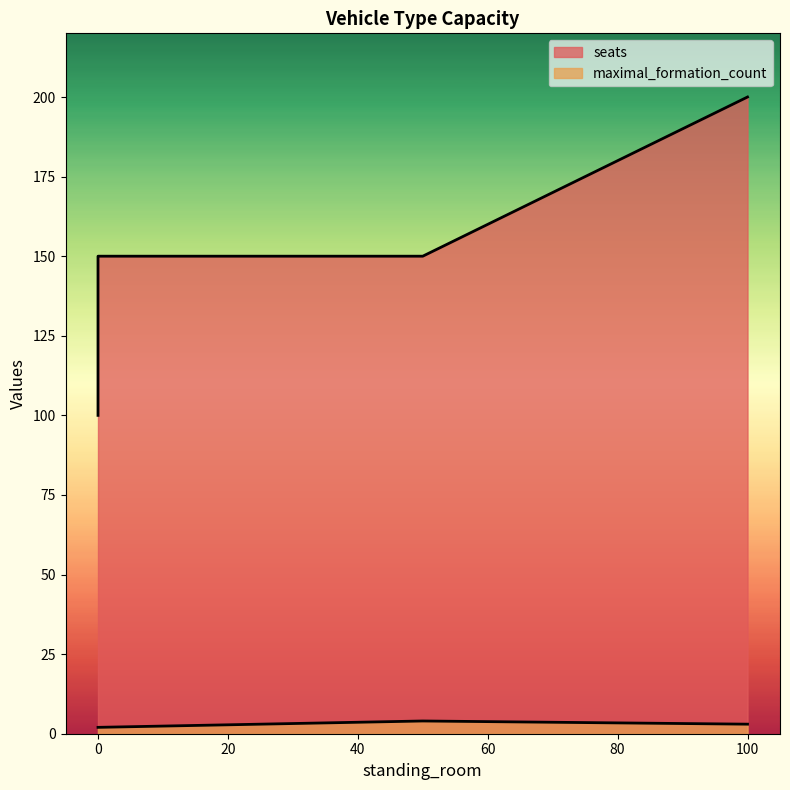

What are all the series names shown in the legend?

seats, maximal_formation_count